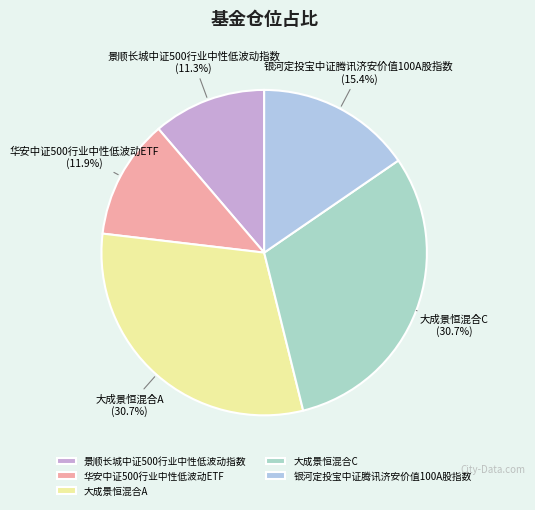

Is there any slice that represents more than half of the pie?

No